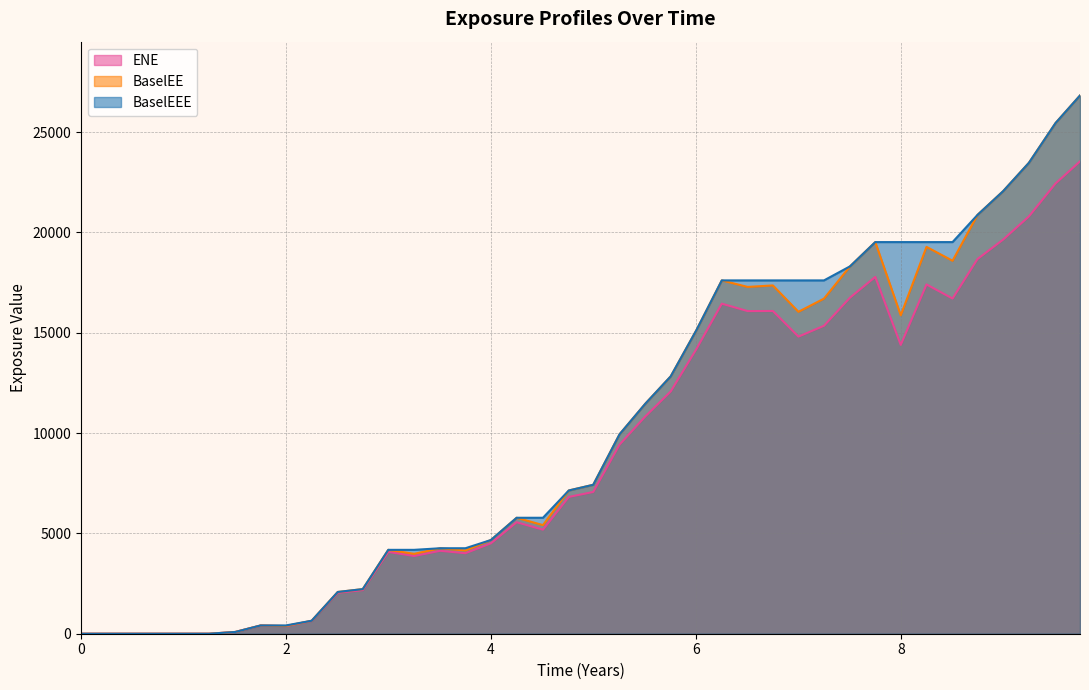

List the series in order of their overall mean, highest first.

BaselEEE, BaselEE, ENE